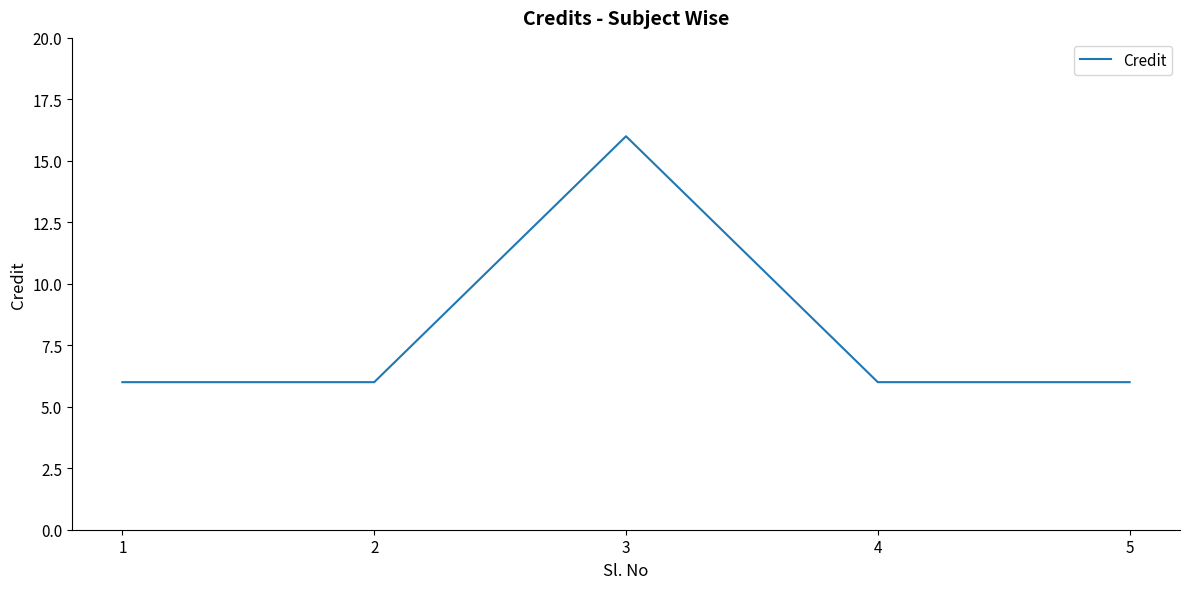

How many lines are shown in the chart?

1